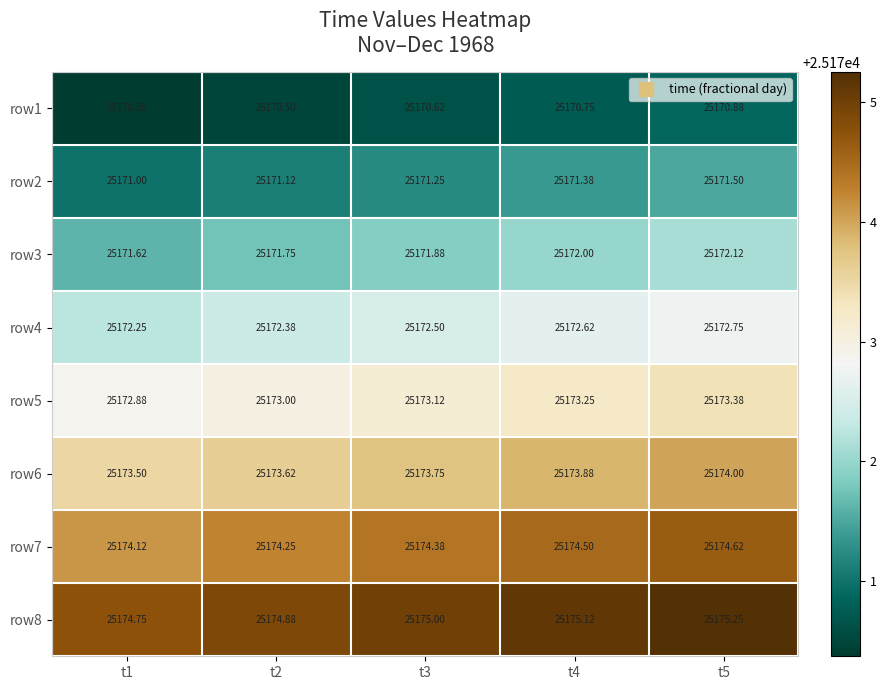

How many distinct data groups are displayed?

8